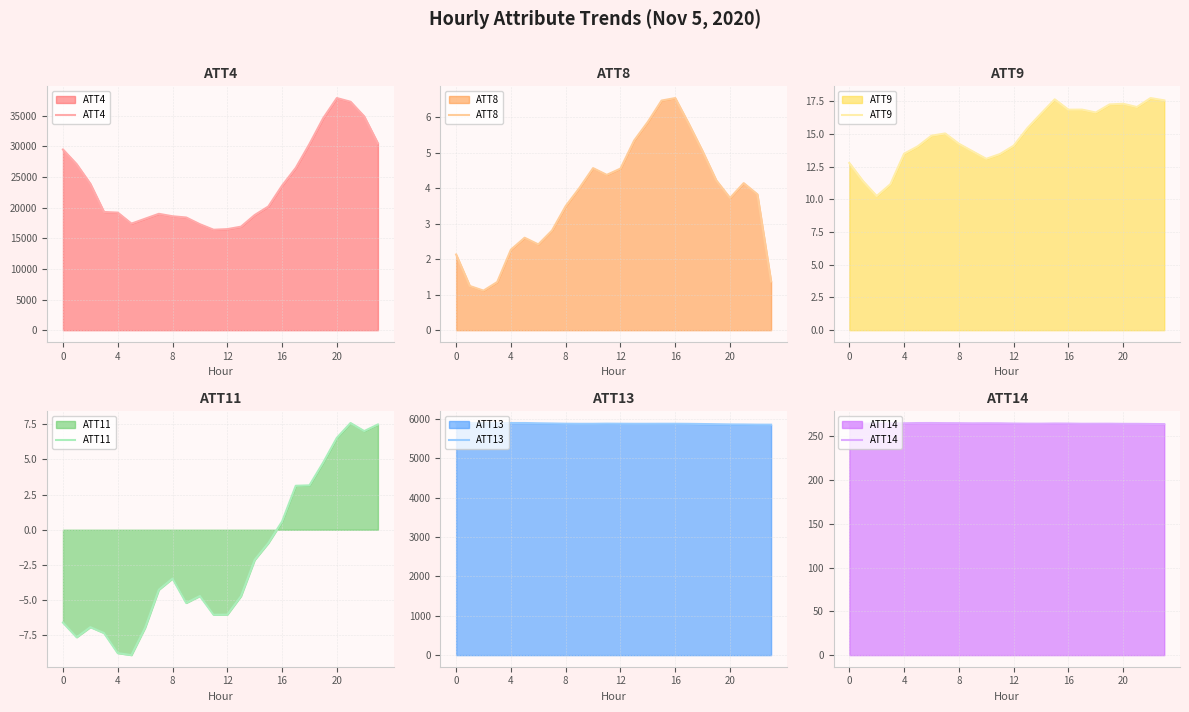

True or false: ATT8 and ATT14 intersect in this chart.

False